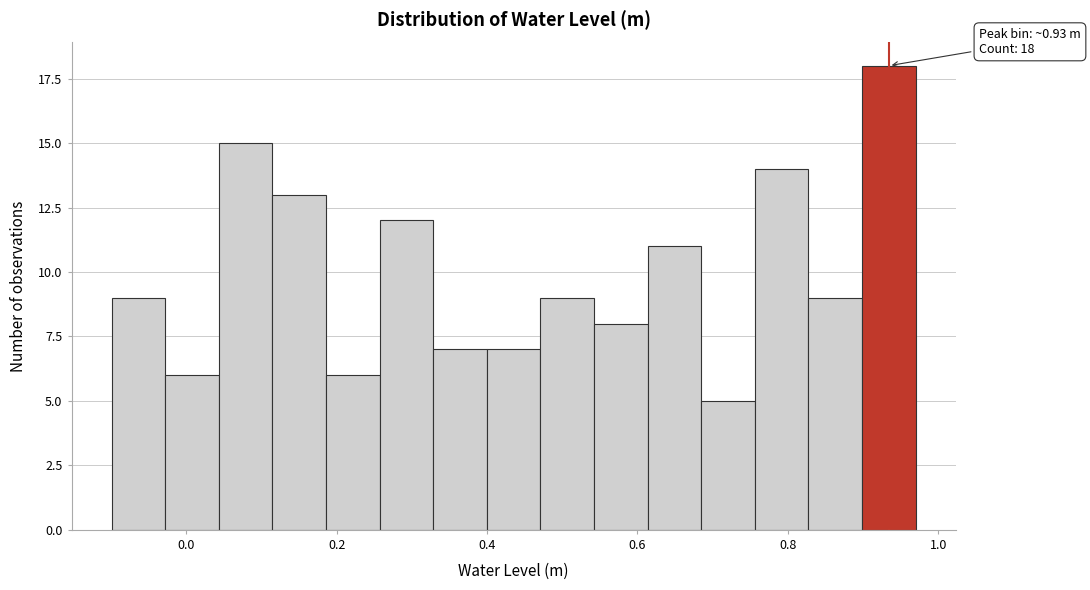

Read against the x-axis, roughly where is the centre of the tallest bar?

0.94